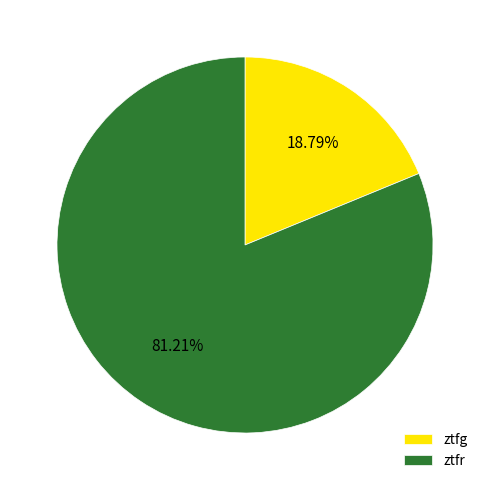

Combined, what portion of the pie is ztfg and ztfr?

100.0%